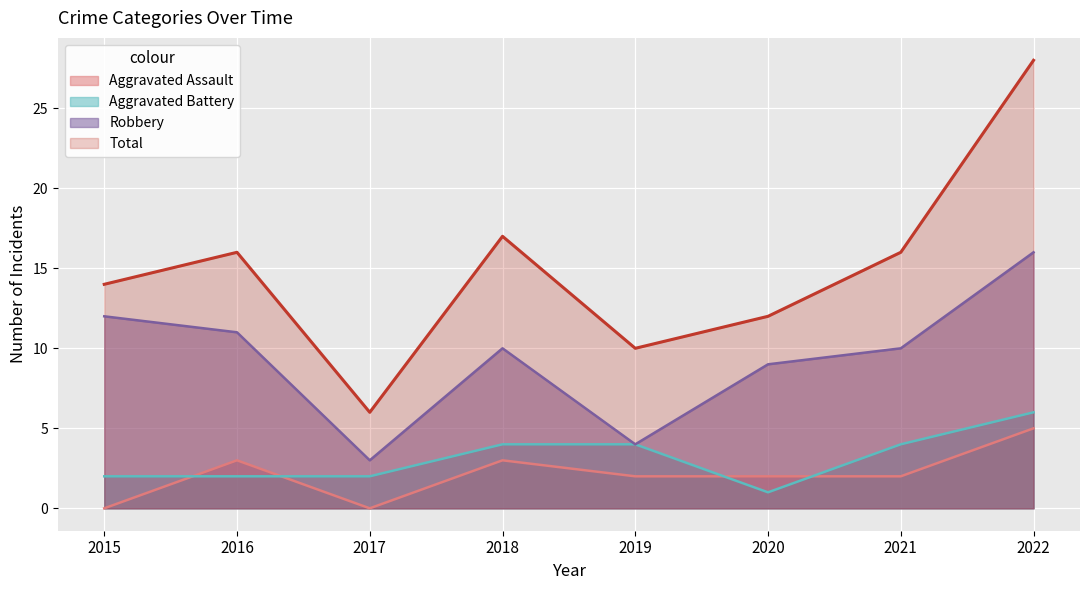

Reading left to right, transcribe all the data shown in this chart.

Aggravated Assault: 2015=0	2016=3	2017=0	2018=3	2019=2	2020=2	2021=2	2022=5
Aggravated Battery: 2015=2	2016=2	2017=2	2018=4	2019=4	2020=1	2021=4	2022=6
Robbery: 2015=12	2016=11	2017=3	2018=10	2019=4	2020=9	2021=10	2022=16
Total: 2015=14	2016=16	2017=6	2018=17	2019=10	2020=12	2021=16	2022=28